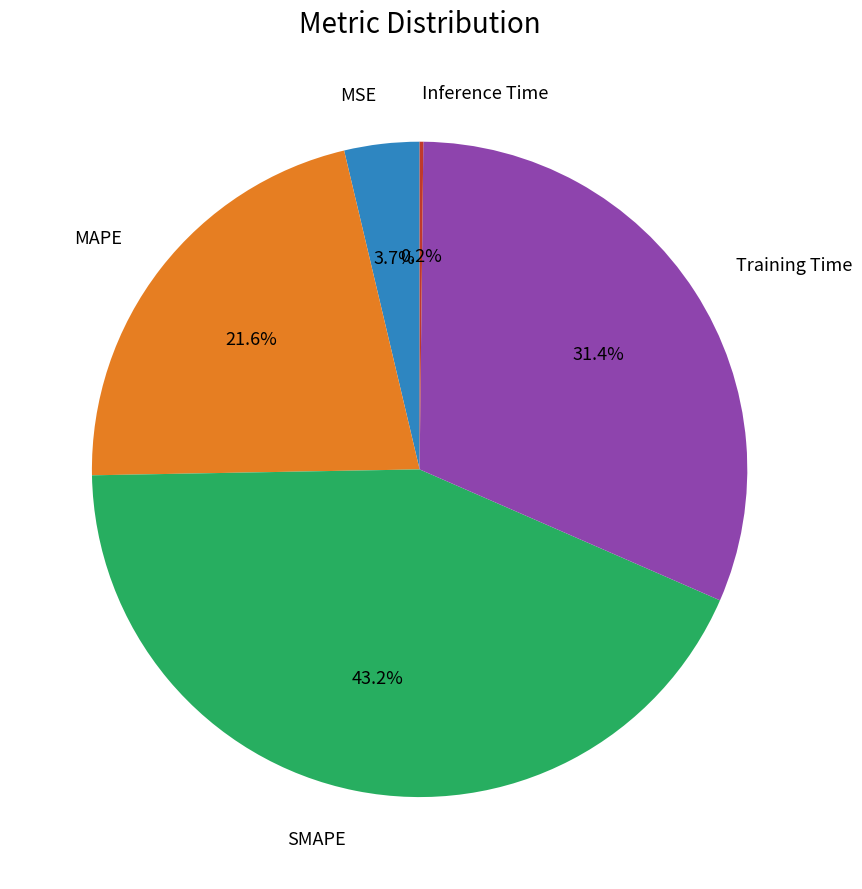

Is there a majority slice in this chart?

No